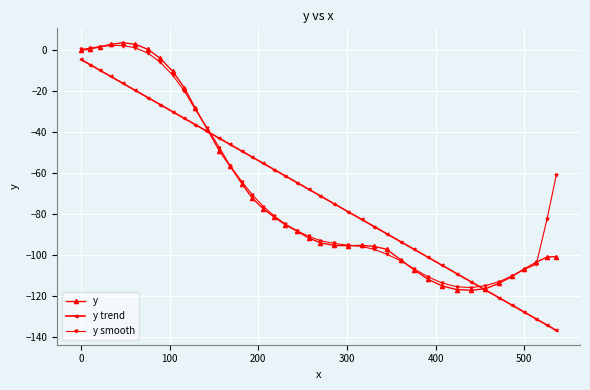

How many values in the y smooth series exceed -82?

19